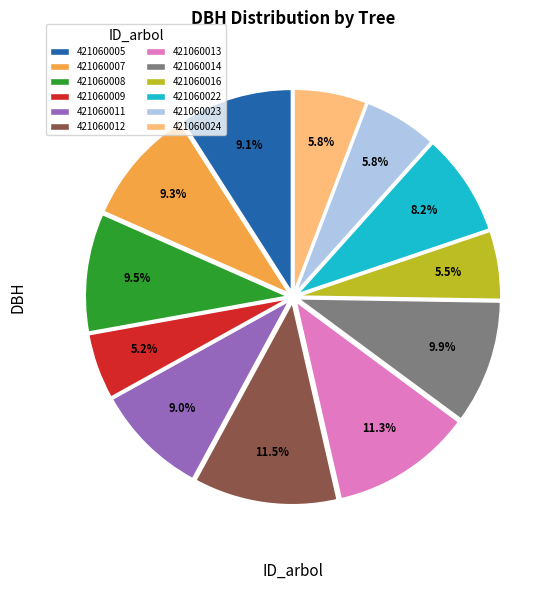

Approximately how many times larger is the value at 421060009 compared to 421060011?

0.6